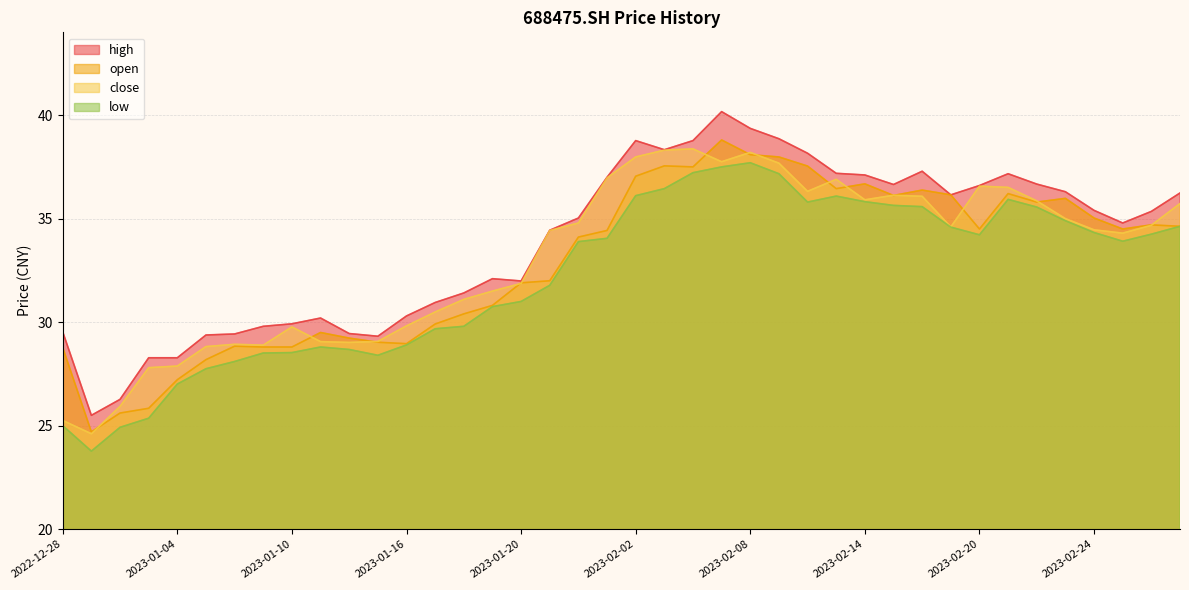

How many lines are shown in the chart?

4